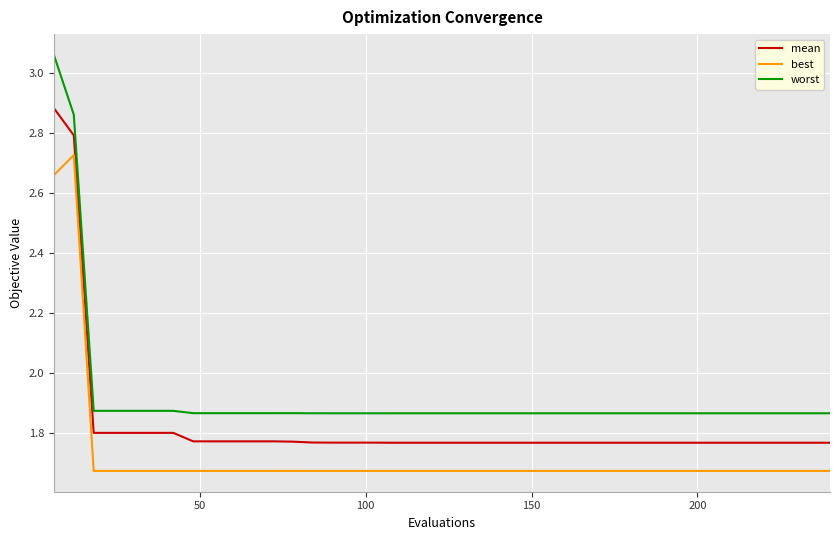

What are all the series names shown in the legend?

mean, best, worst